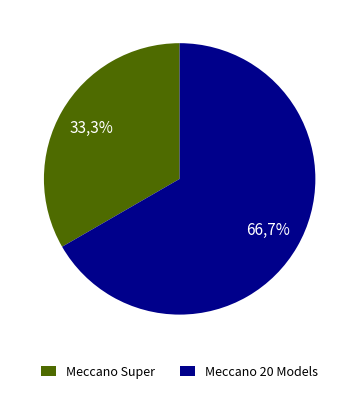

The Meccano Erector 20 Models Construction slice represents 67% of the pie. True or false?

True